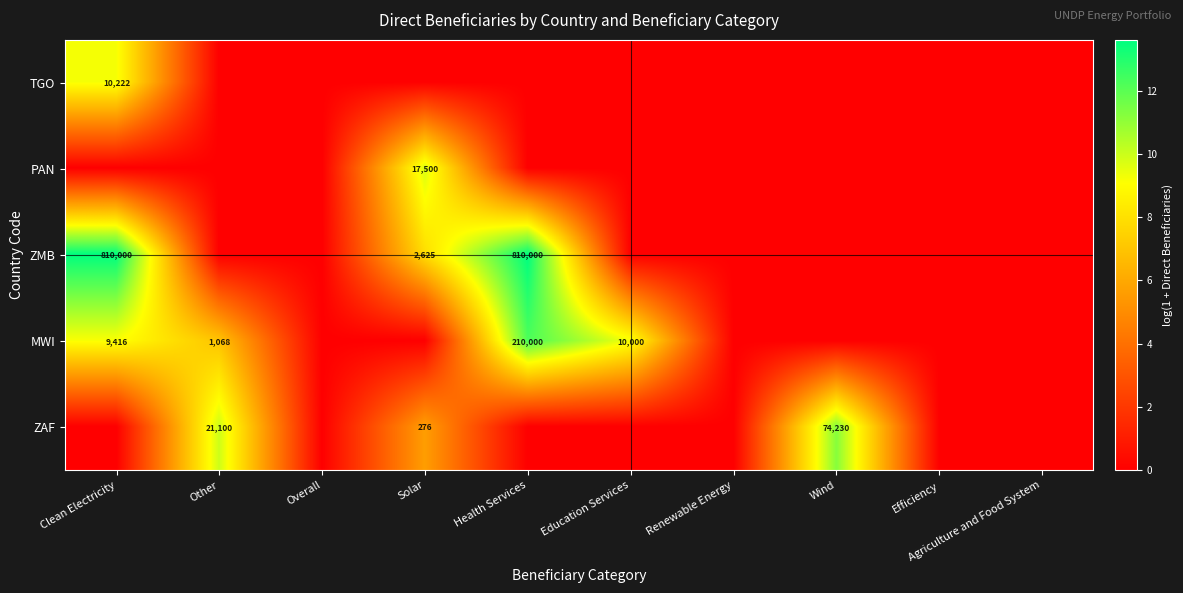

True or false: ZMB has a value of 0.0 at Other.

True